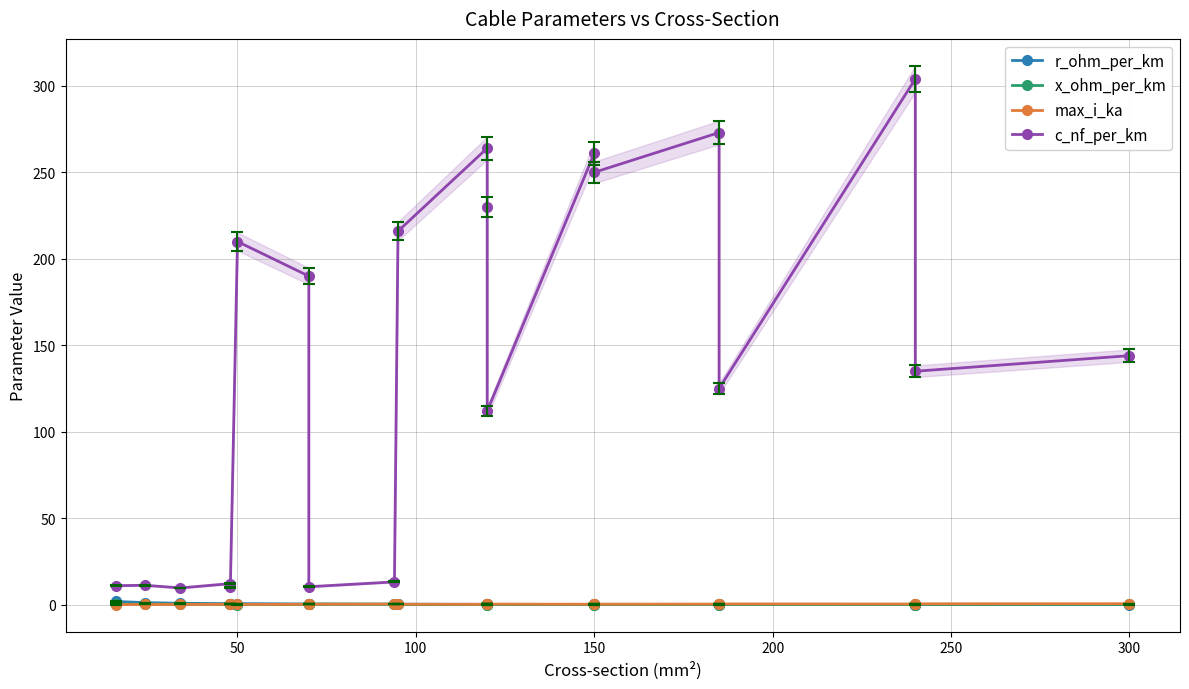

Does the chart have visible grid lines?

Yes